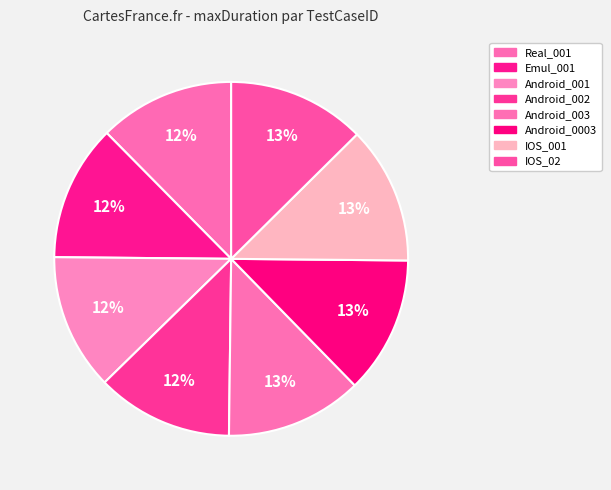

How many segments does this pie chart have?

8